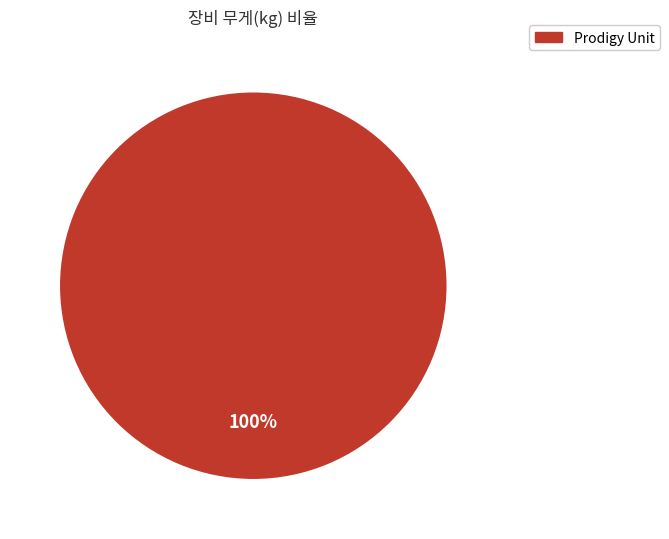

Is there a majority slice in this chart?

Yes